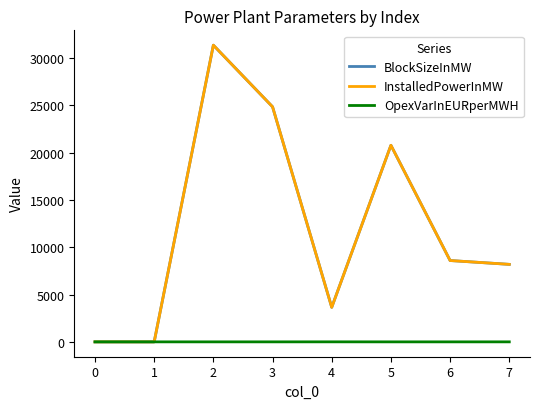

Reading left to right, transcribe all the data shown in this chart.

BlockSizeInMW: 0=1.0	1=1.0	2=31358.3	3=24845.8	4=3652.9	5=20779.0	6=8599.0	7=8194.3
InstalledPowerInMW: 0=1.0	1=1.0	2=31358.3	3=24845.8	4=3652.9	5=20779.0	6=8599.0	7=8194.3
OpexVarInEURperMWH: 0=4.5	1=4.2	2=4.2	3=3.5	4=6.0	5=3.5	6=3.5	7=4.5